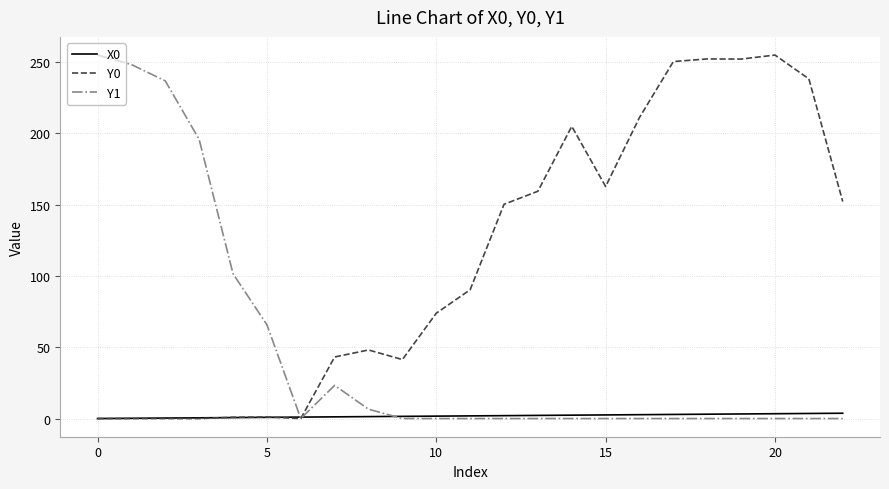

What is the highest value of the Y1 series?

255.0